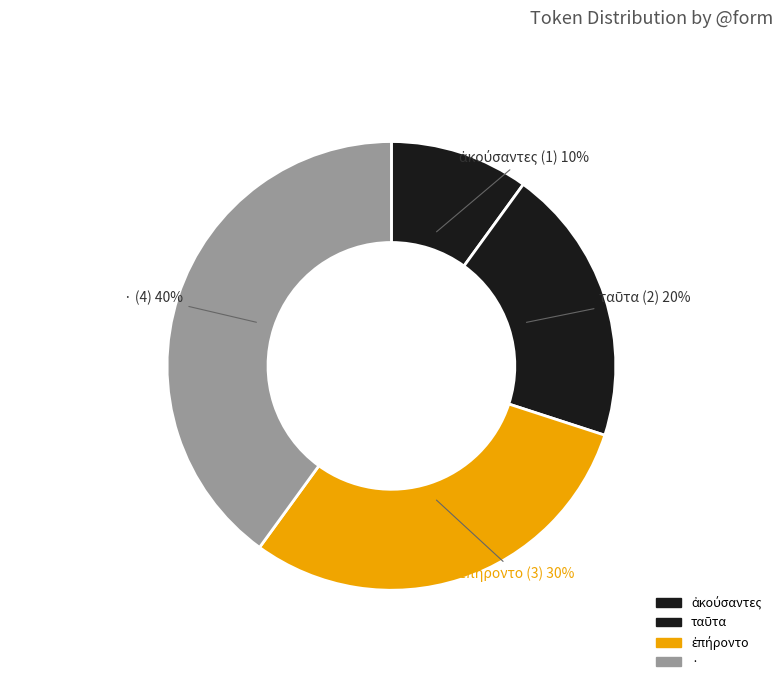

The · slice represents 40% of the pie. True or false?

True